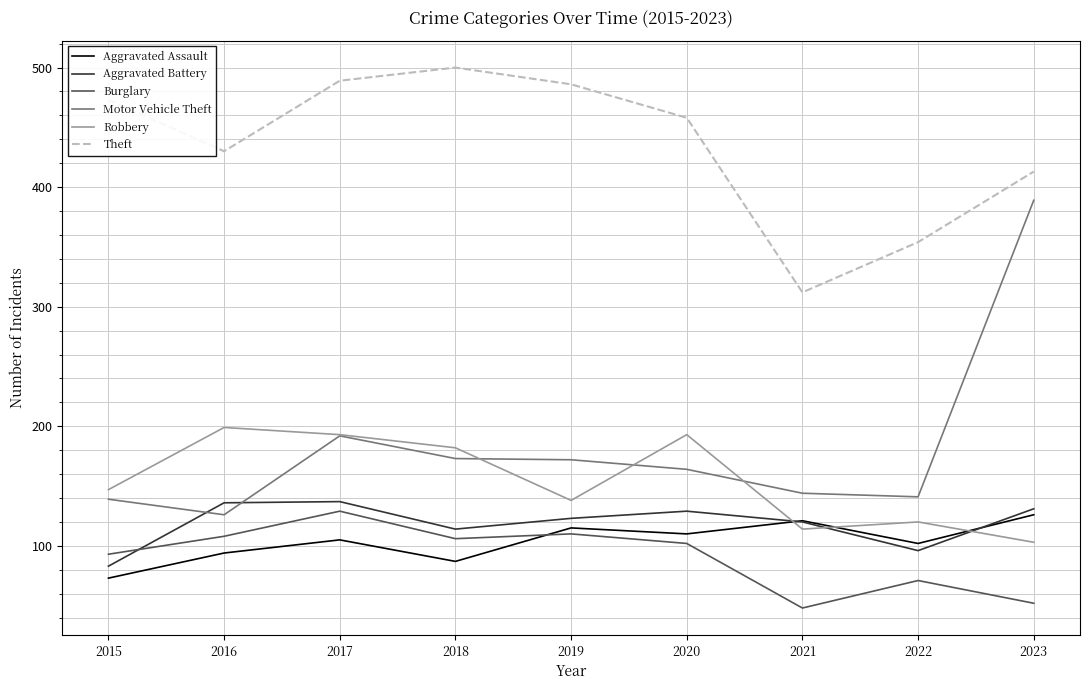

What is the smallest value displayed?

48